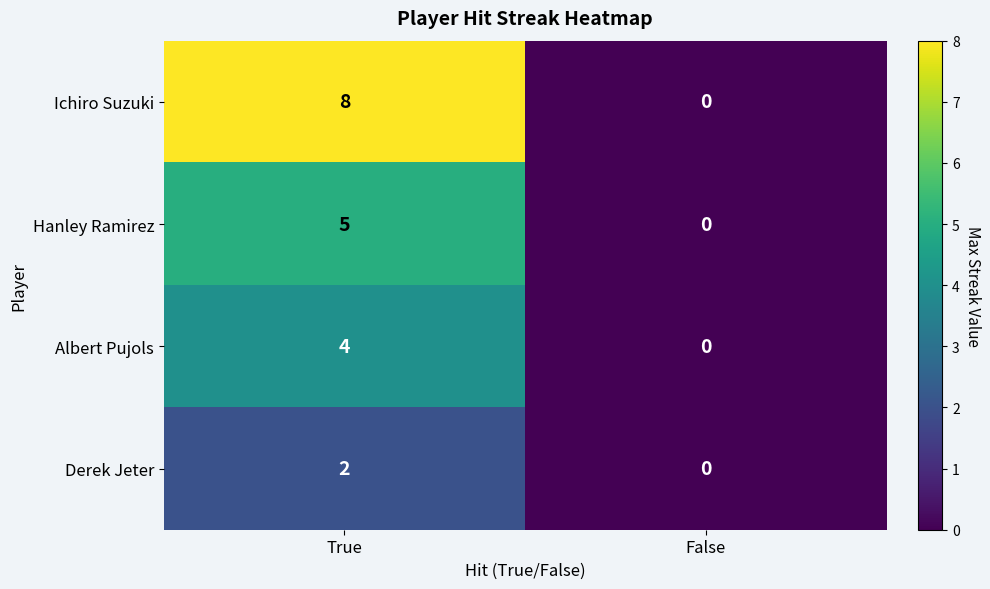

What is the sum of all Hanley Ramirez values?

5